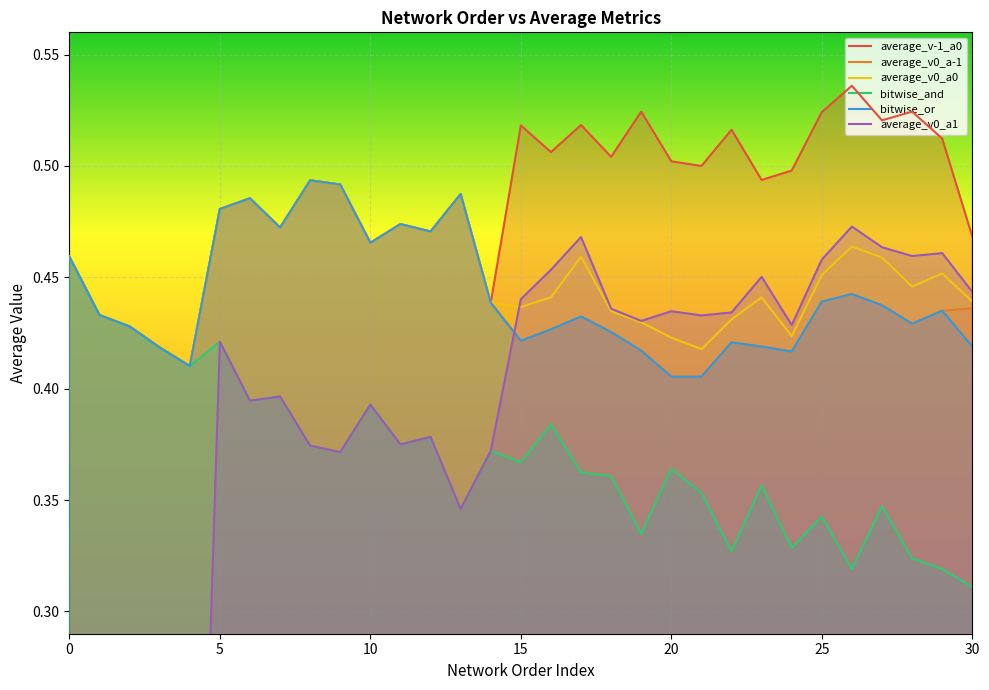

What are all the series names shown in the legend?

average_v-1_a0, average_v0_a-1, average_v0_a0, bitwise_and, bitwise_or, average_v0_a1